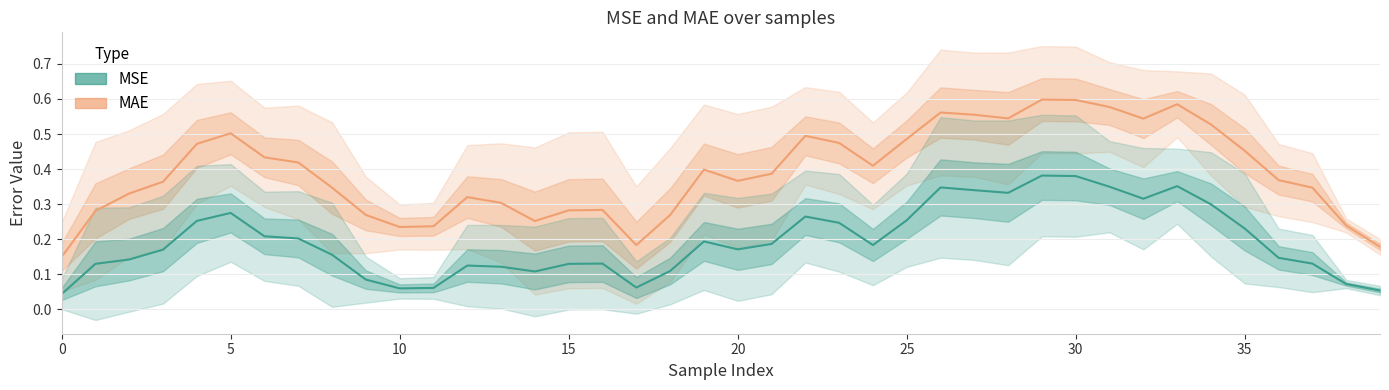

At how many categories does at least one series exceed 0?

40